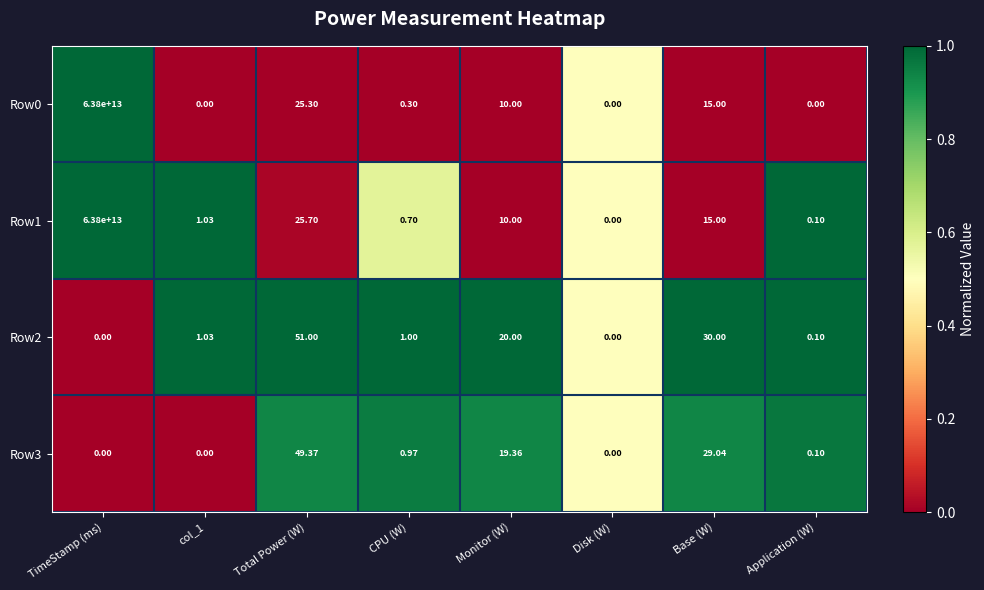

Is the value of Row2 at Monitor (W) greater than the value of Row3 at CPU (W)?

Yes